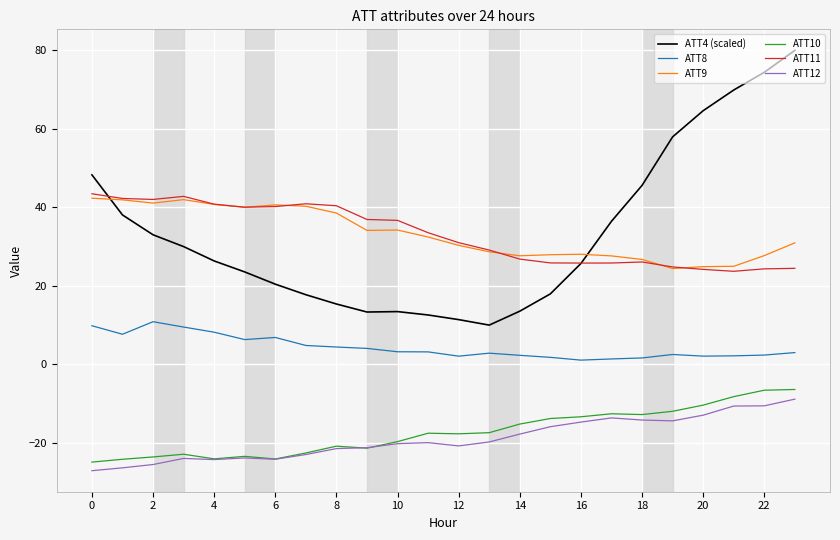

In ATT9, how many points are lower than both neighbors (excluding endpoints)?

5